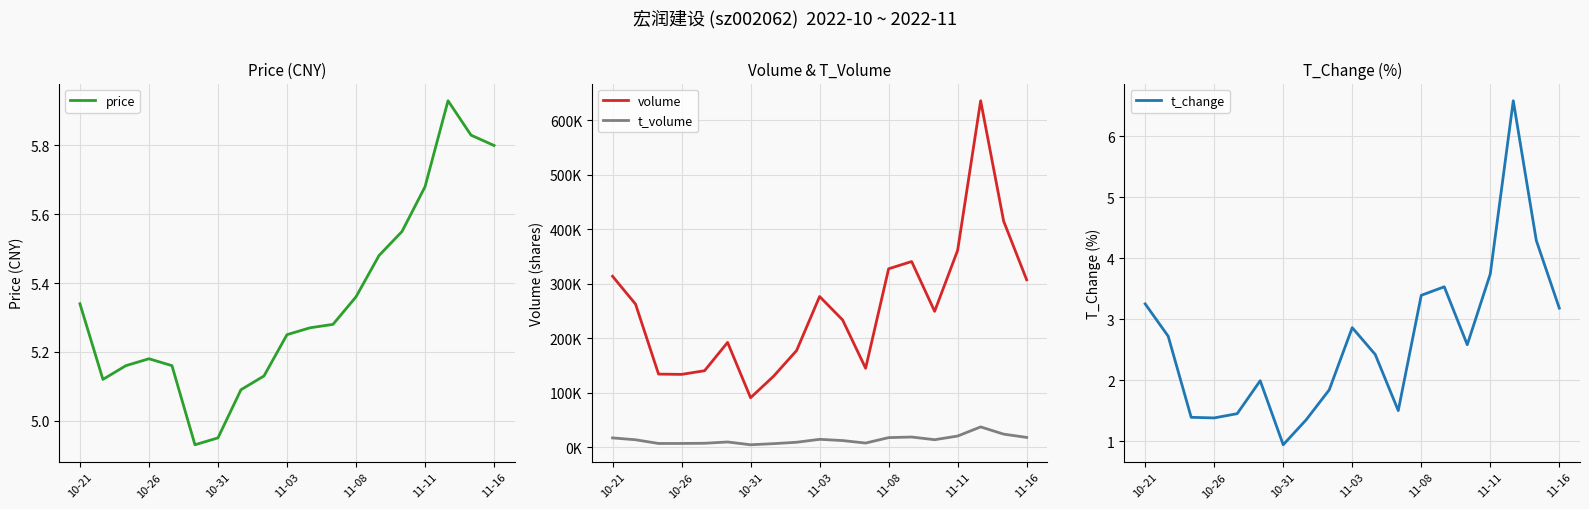

The value of price at 11-16 is 8.7. True or false?

False